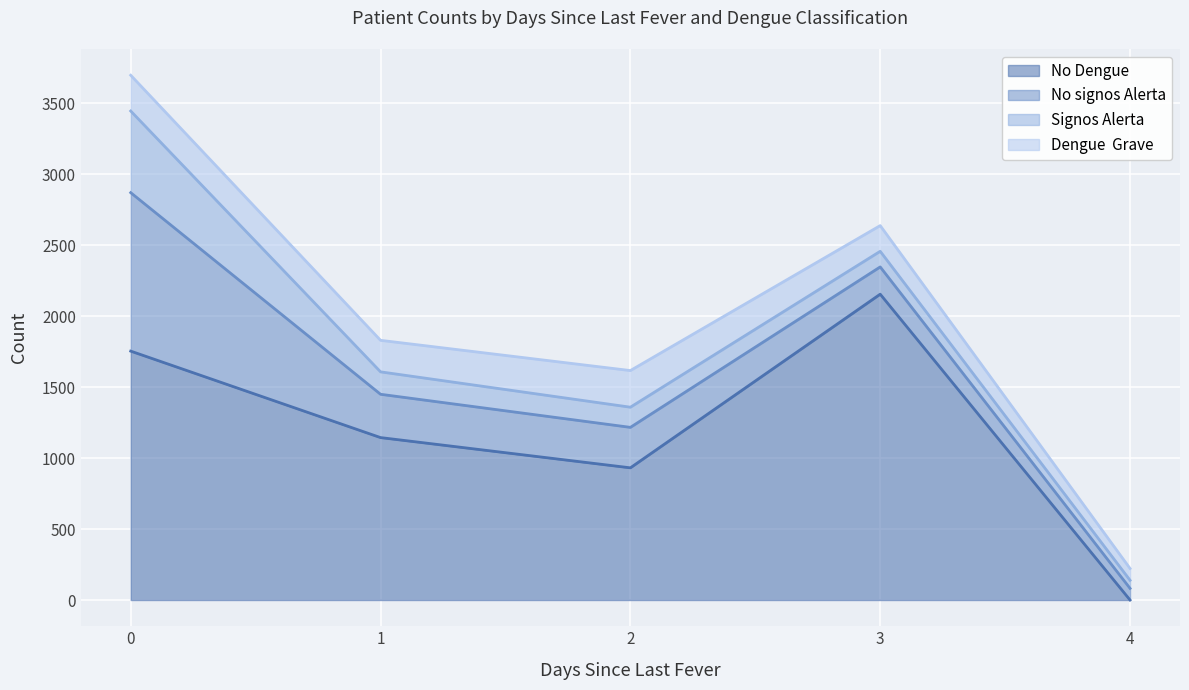

How many lines are shown in the chart?

4